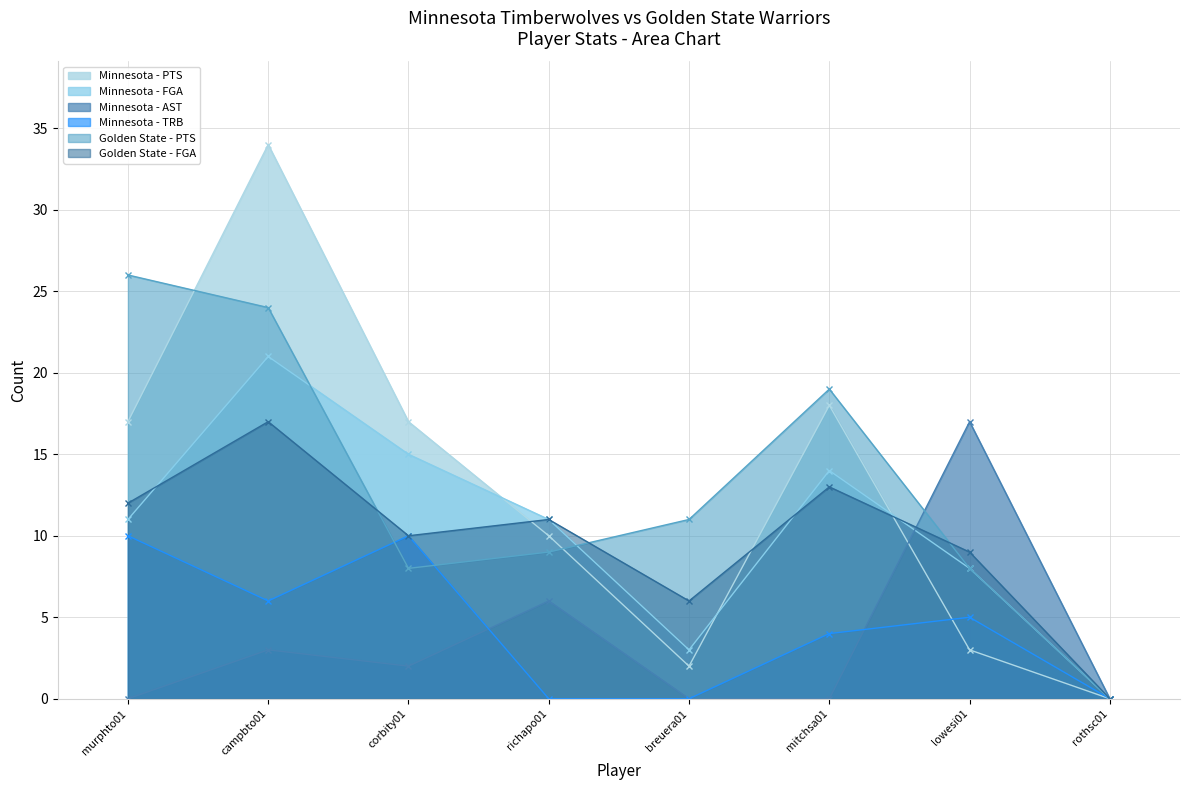

At which category does the chart reach its peak across all series?

campbto01